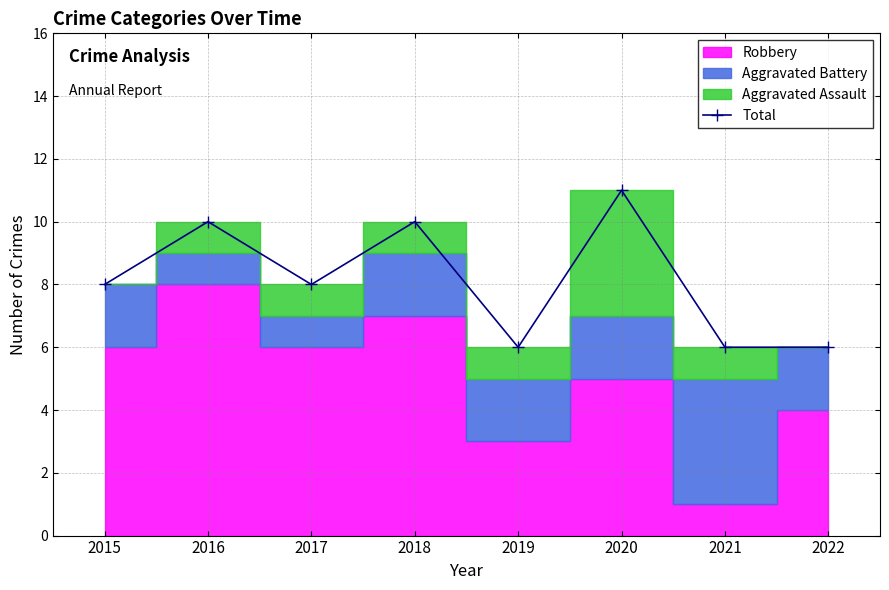

What is the value of the 5th point from the left?

6